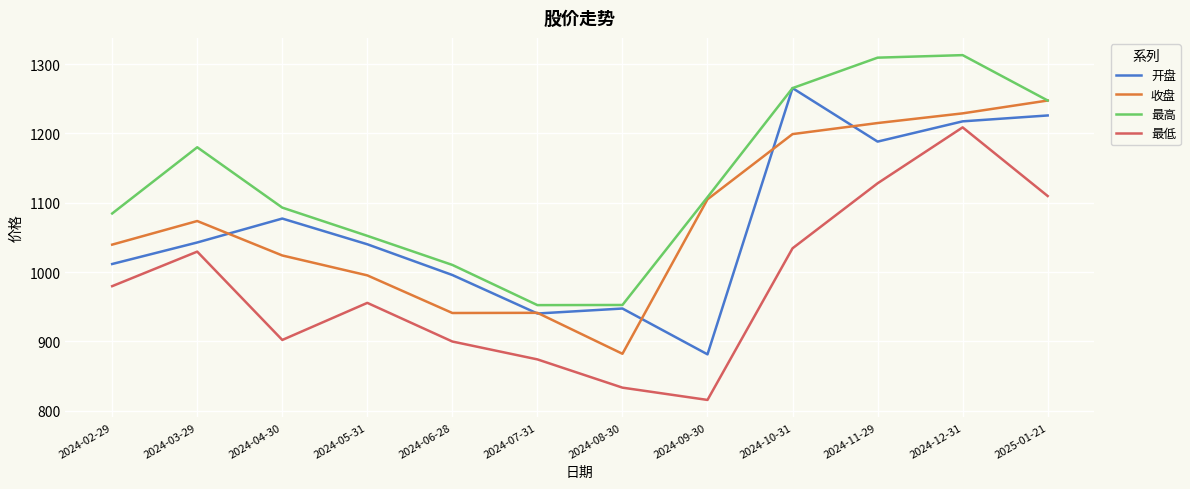

What position from the right is 2024-11-29?

3